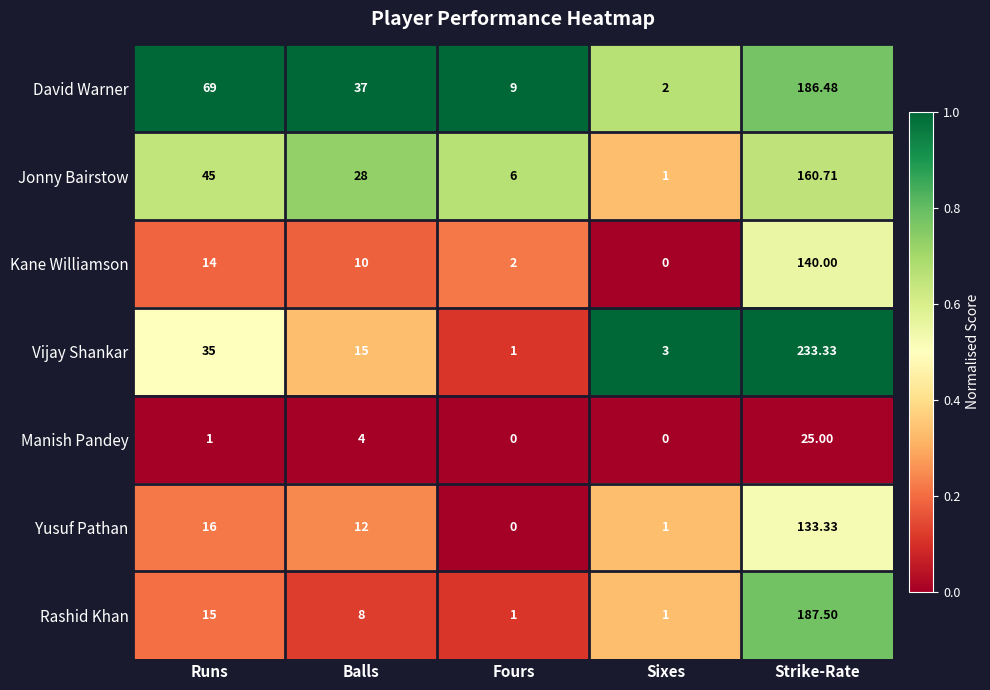

Where is Yusuf Pathan nearest to the value 66?

Runs